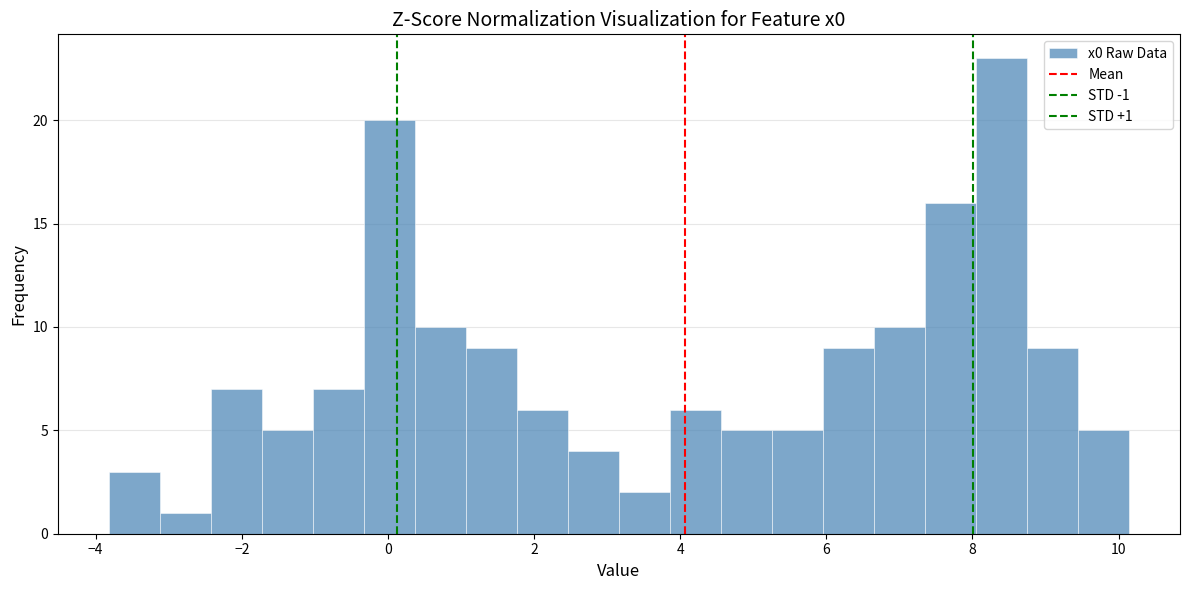

Around what value on the x-axis is the tallest bar? Give the approximate position of its centre, as read against the axis.

8.4